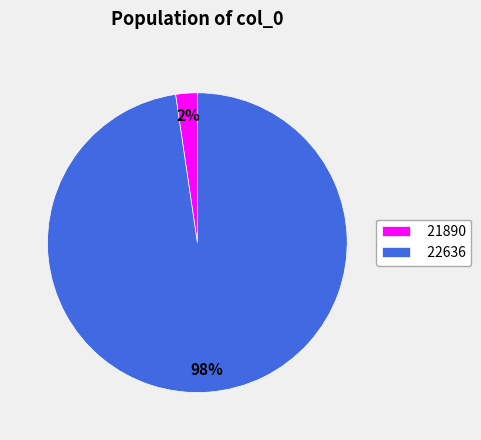

Between 21890 and 22636, which is larger?

22636